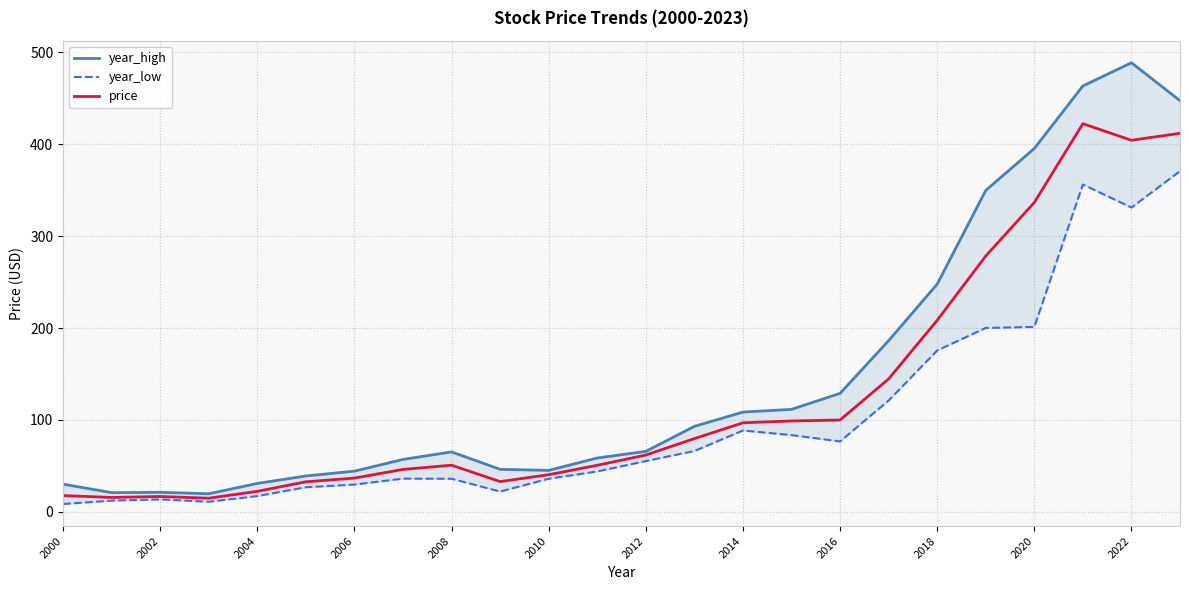

List the series in order of their peak value, lowest first.

year_low, price, year_high